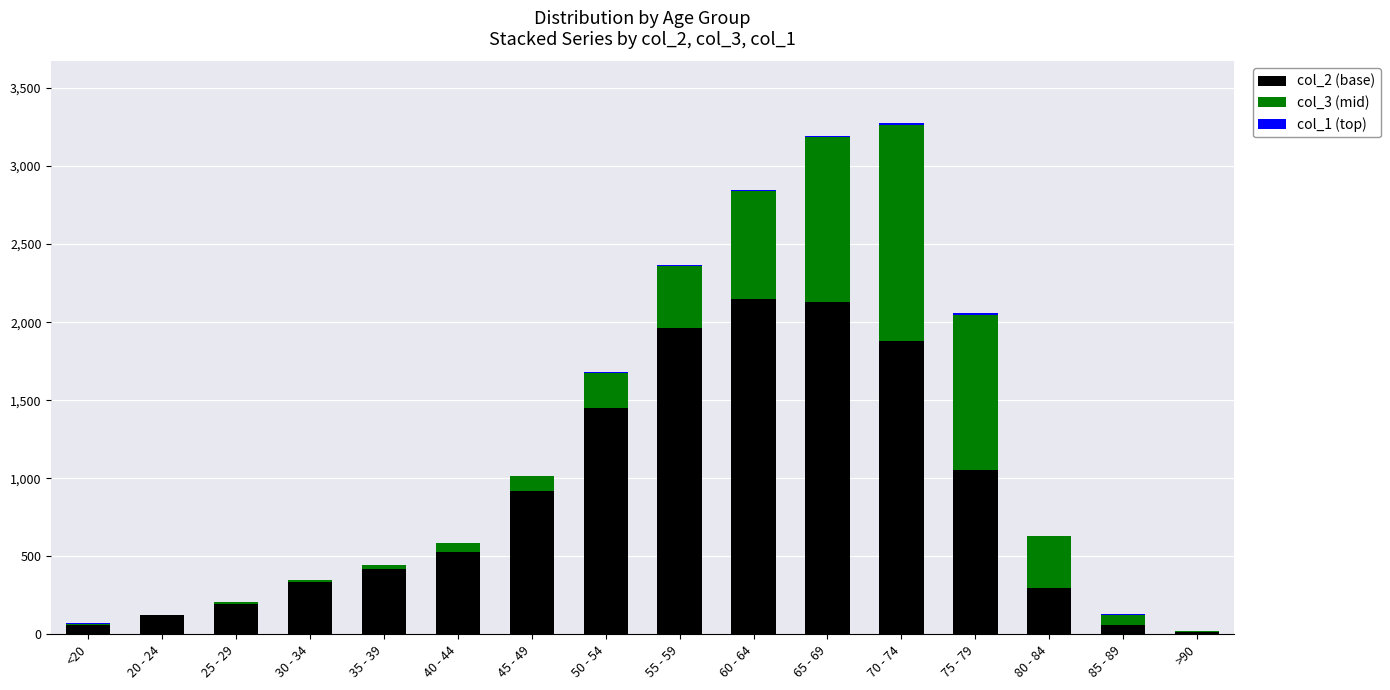

True or false: col_2 (base) has a value of 2770 at 70 - 74.

False